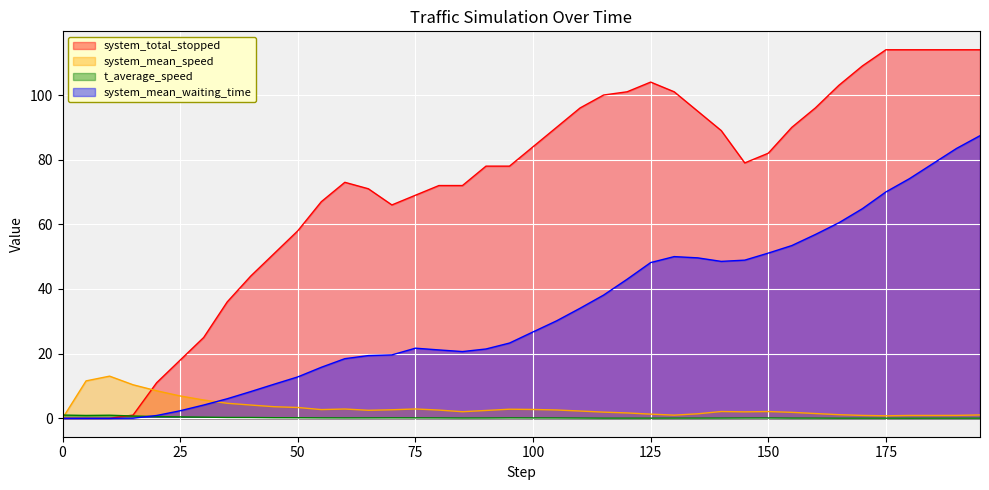

The system_mean_speed series shows 0.5 at 195. True or false?

False